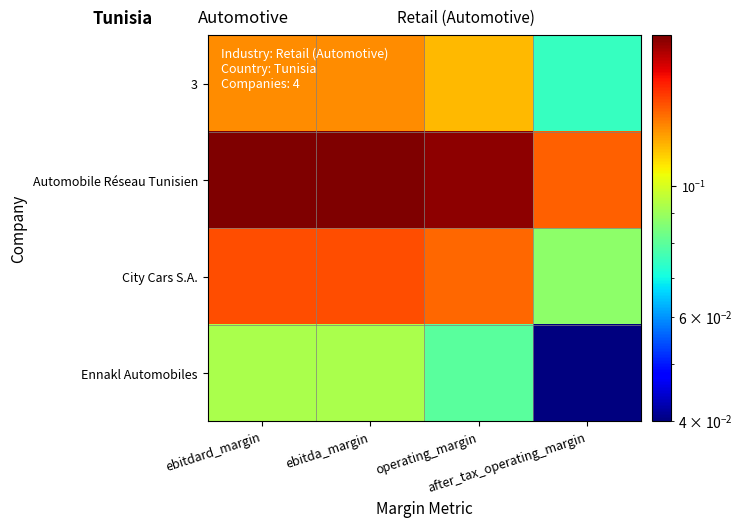

Rank the series by their average value, from lowest to highest.

Ennakl Automobiles, 3, City Cars S.A., Automobile Réseau Tunisien